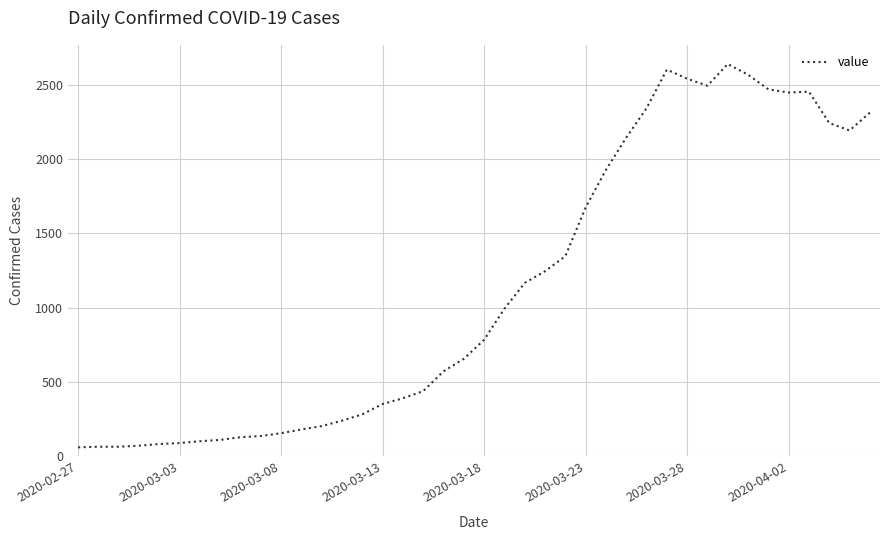

What is the smallest value displayed?

61